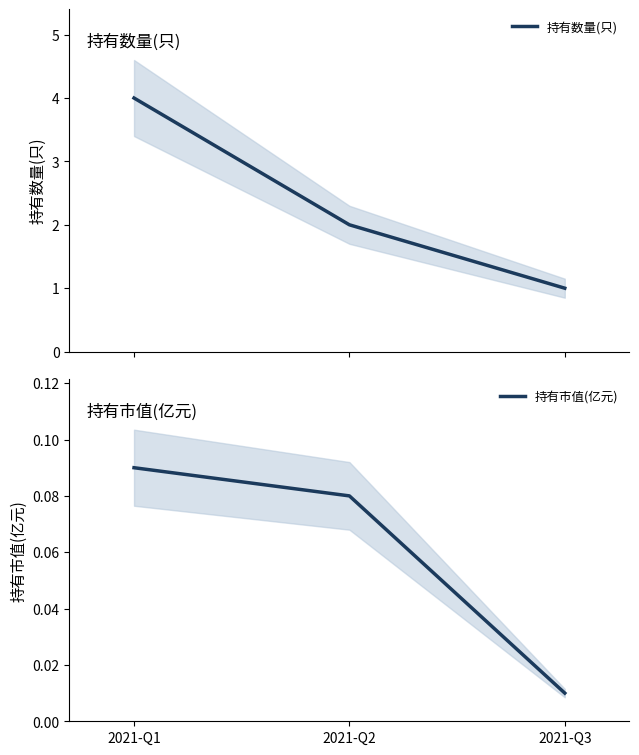

True or false: 持有数量(只) has a value of 1.9 at 2021-Q1.

False